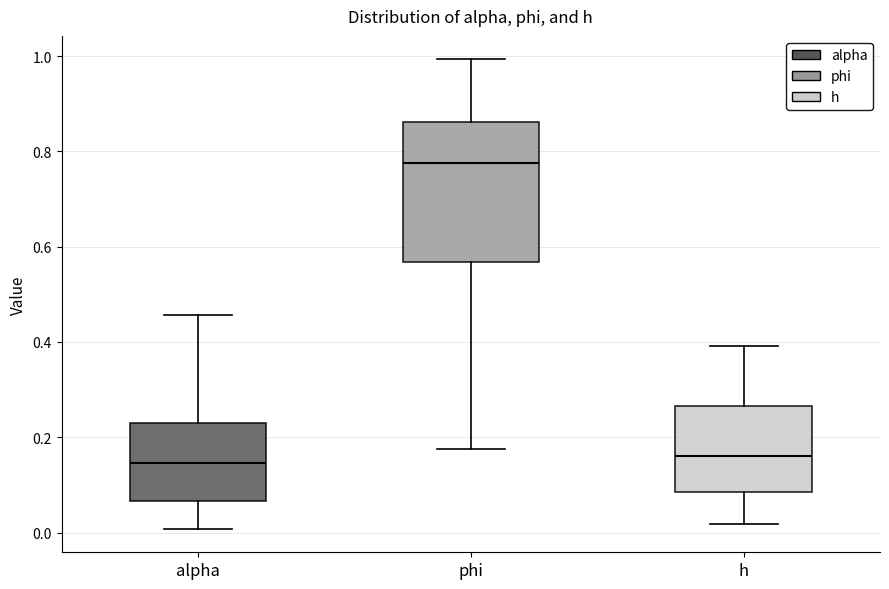

Which box is the tallest, from its lower edge to its upper edge?

phi